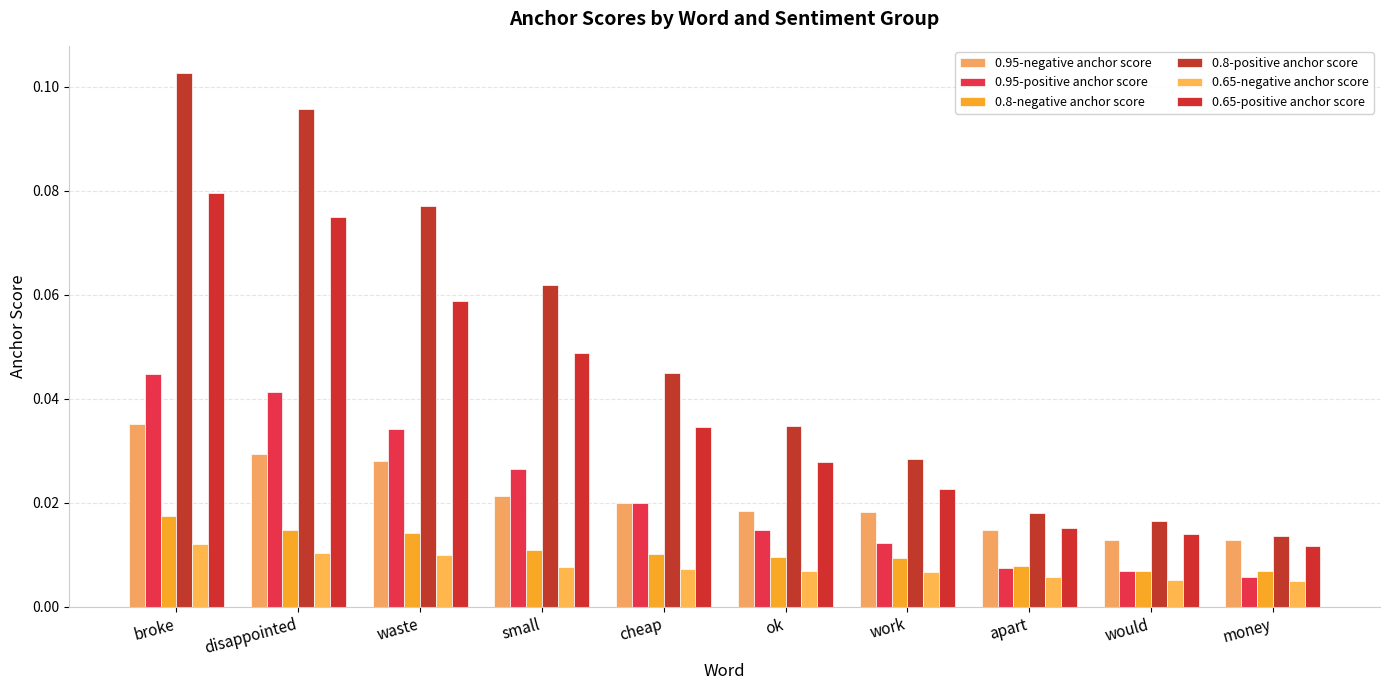

How many bars are there in total?

60